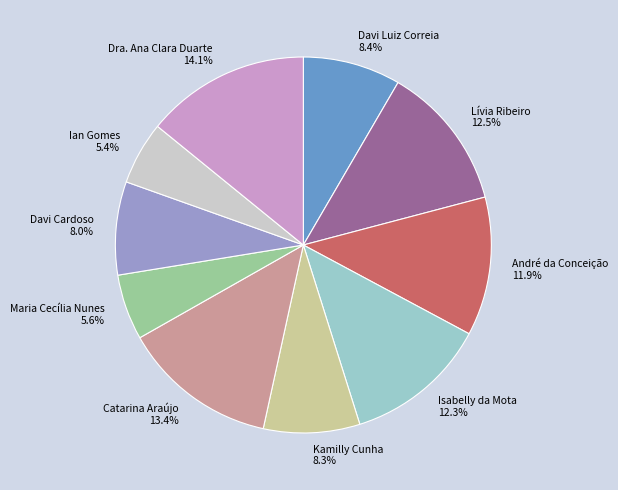

Combined, do Catarina Araújo and Dra. Ana Clara Duarte account for over 50%?

No